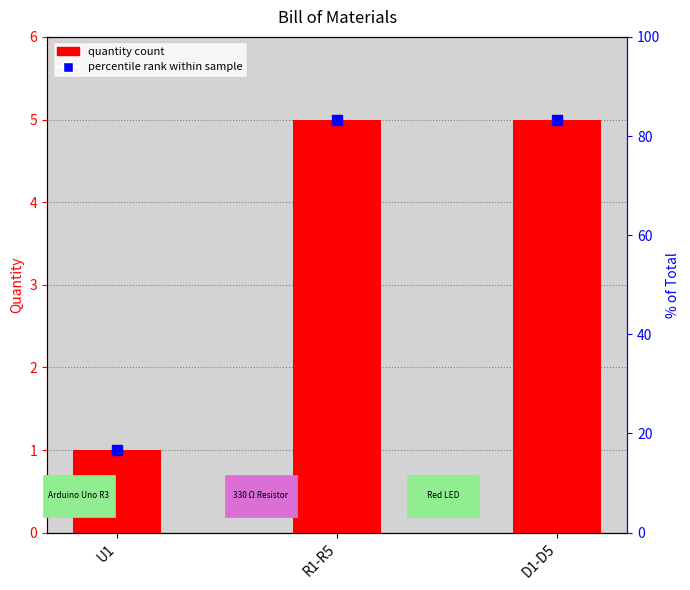

What is the label of the 3rd bar from the left?

D1-D5